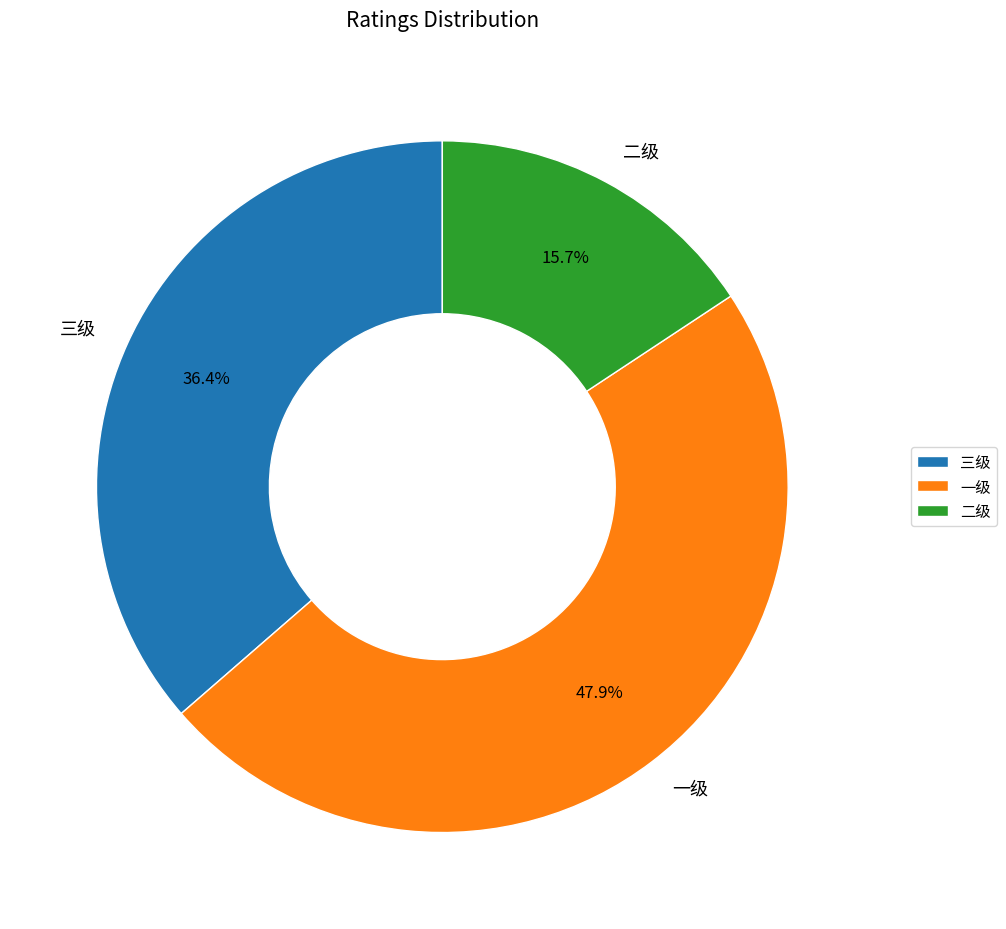

To the nearest percent, what is the difference between the largest and smallest slice percentages?

32%